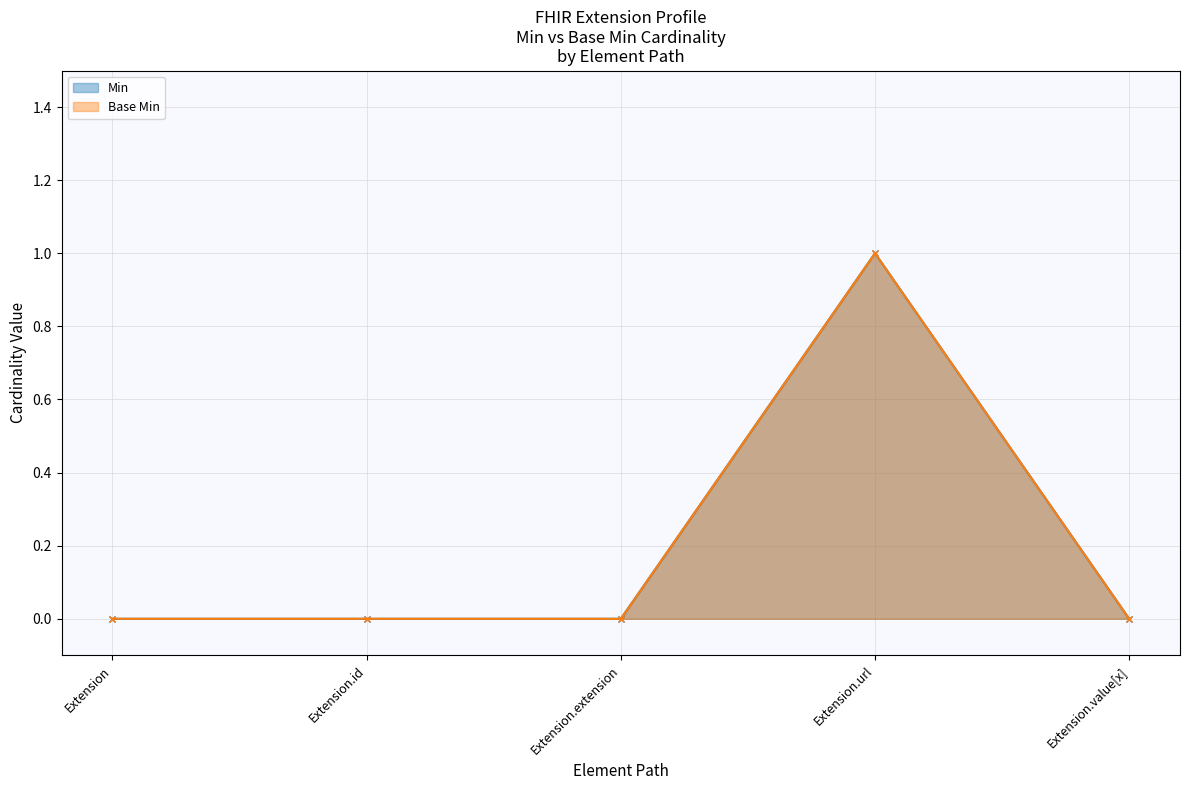

What are all the series names shown in the legend?

Min, Base Min